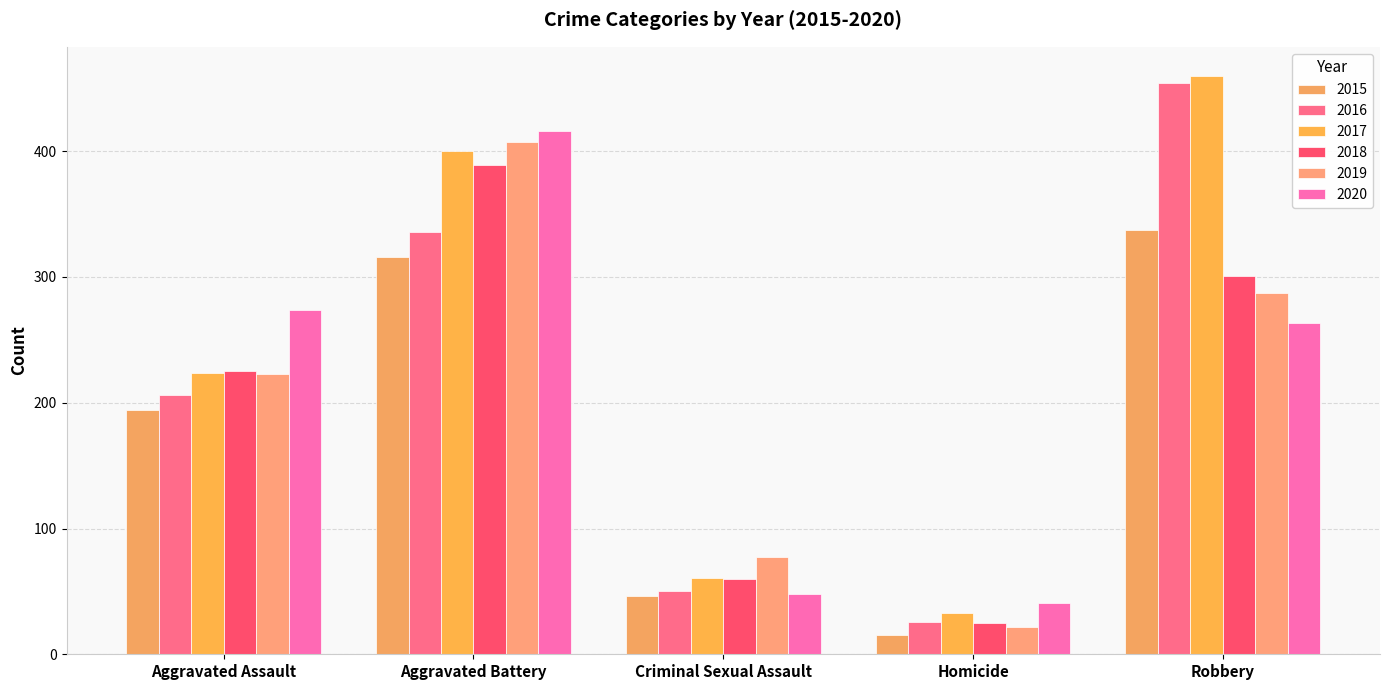

How many series are shown in this chart?

6